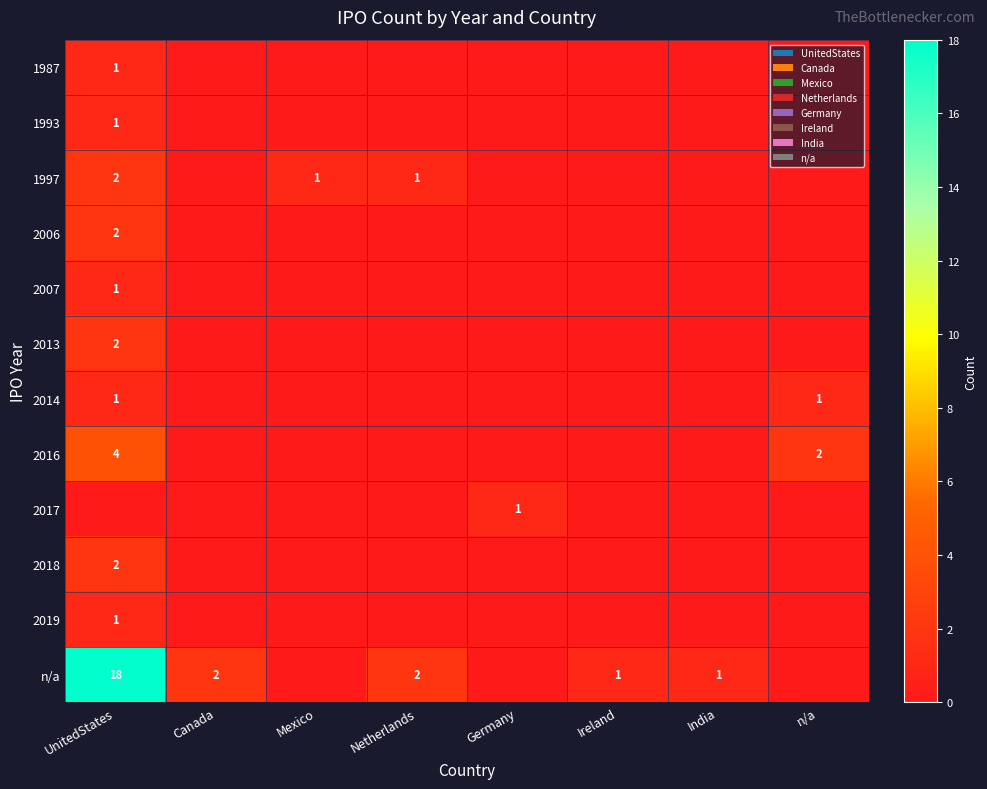

Is it true that 1987 equals 1 at UnitedStates?

True